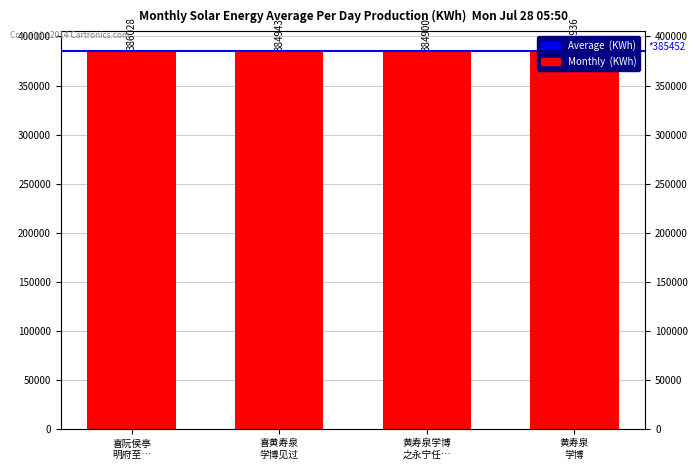

At which category does the chart reach its peak across all series?

喜阮侯亭 明府至…